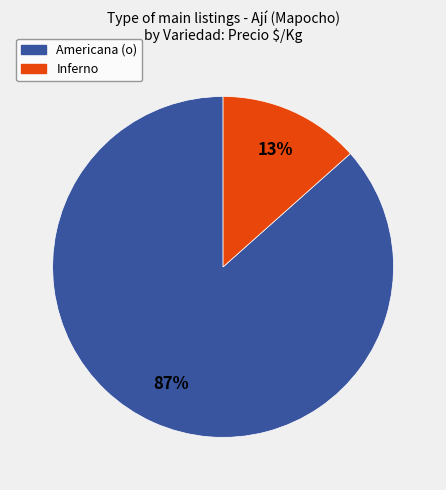

Between Inferno and Americana (o), which is larger?

Americana (o)